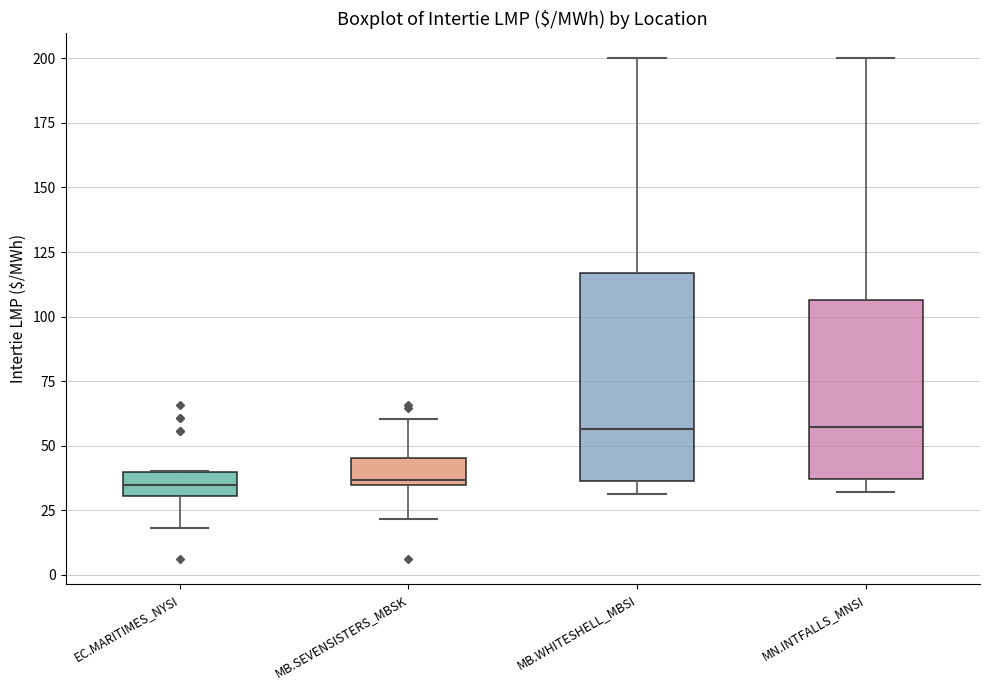

Where does the upper whisker of the box for MN.INTFALLS_MNSI end on the y-axis? The values are not printed on the chart, so give them approximately, as read against the axis.

200